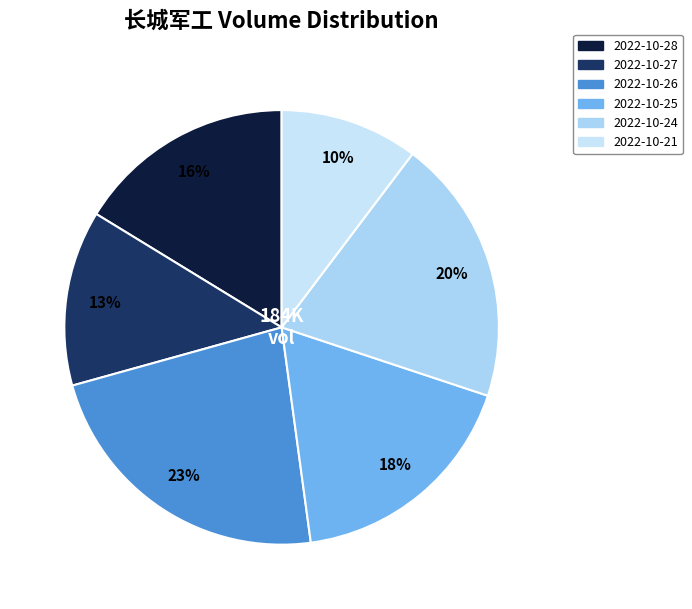

How many segments does this pie chart have?

6